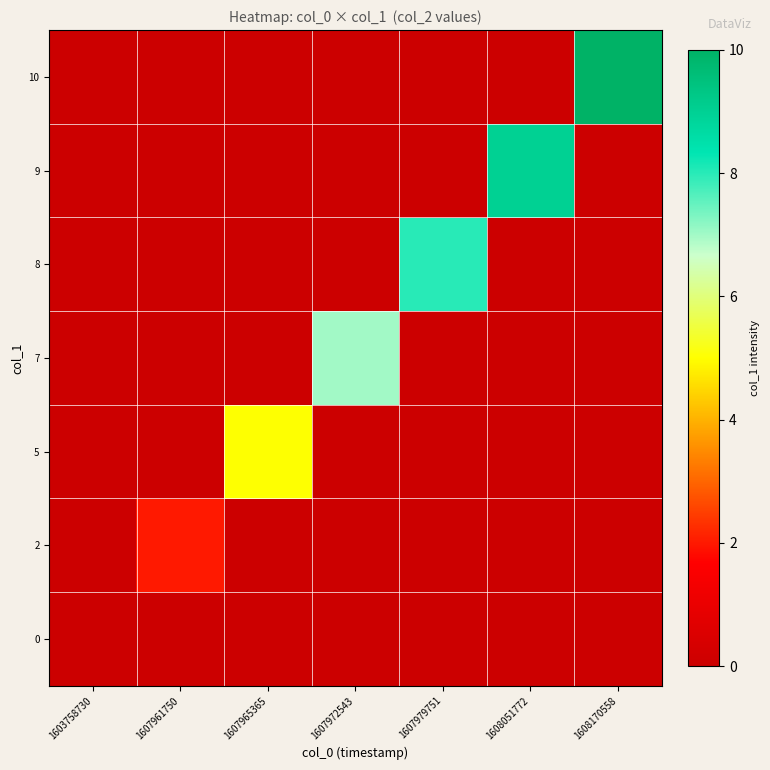

At which category does the chart reach its peak across all series?

1608170558